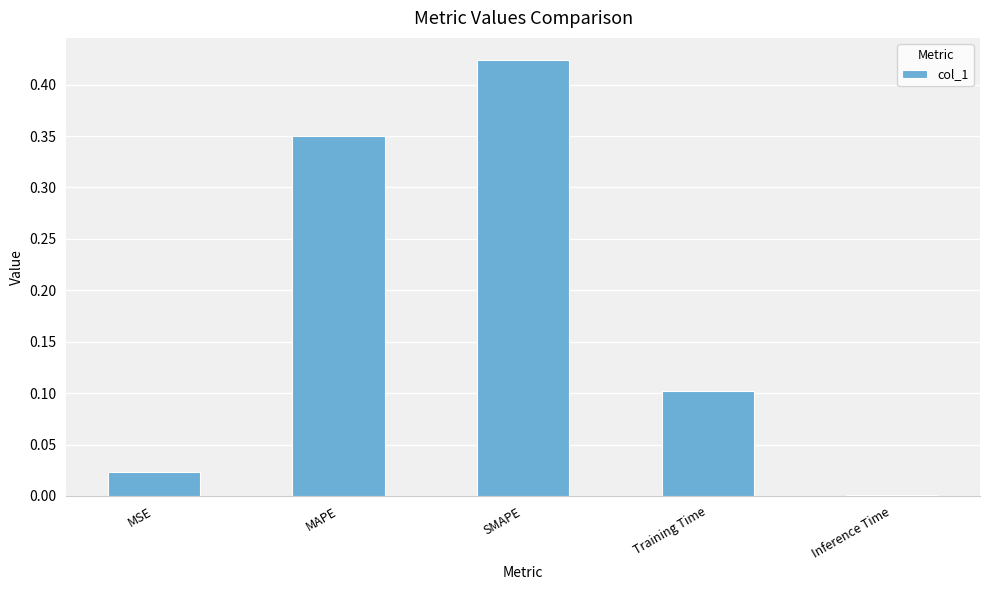

What is the change in value from MSE to MAPE?

+0.3